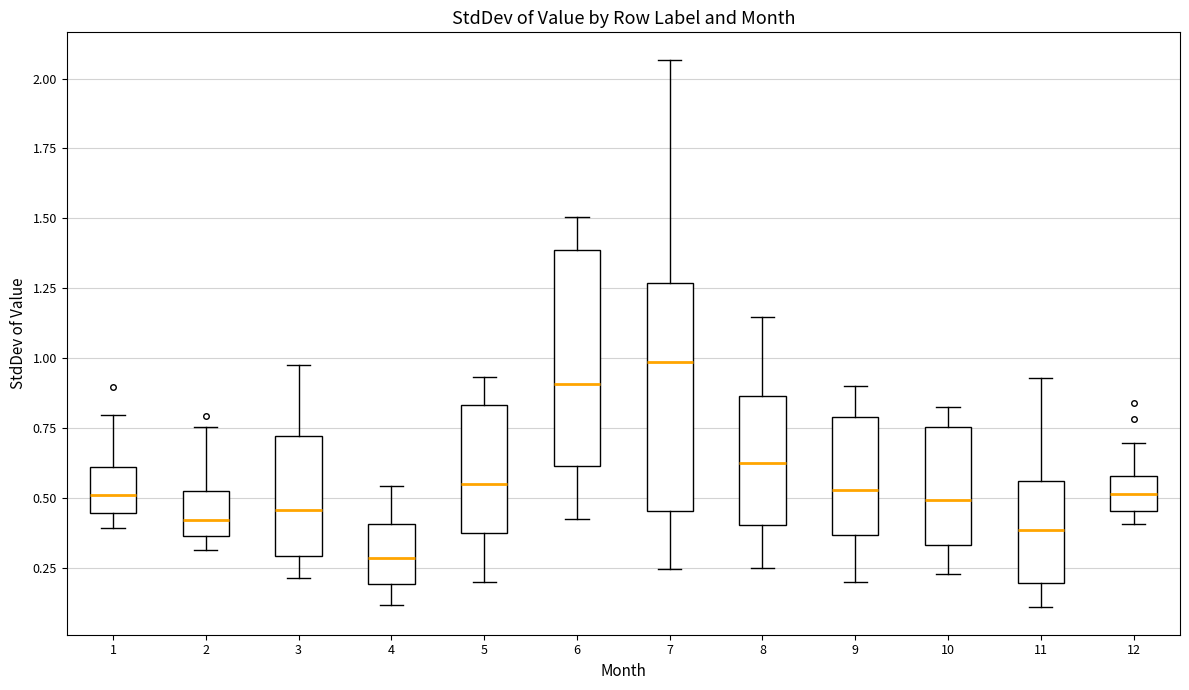

Reading left to right, read every box against the y-axis: the position of its median line, the range the box covers, and the ends of its whiskers. The values are not printed on the chart, so give them approximately, as read against the axis.

1: median 0.50, box 0.45 to 0.60, whiskers 0.40 to 0.80
2: median 0.40, box 0.35 to 0.55, whiskers 0.30 to 0.75
3: median 0.45, box 0.30 to 0.70, whiskers 0.20 to 1.00
4: median 0.30, box 0.20 to 0.40, whiskers 0.10 to 0.55
5: median 0.55, box 0.40 to 0.85, whiskers 0.20 to 0.95
6: median 0.90, box 0.60 to 1.40, whiskers 0.45 to 1.50
7: median 1.00, box 0.45 to 1.25, whiskers 0.25 to 2.05
8: median 0.65, box 0.40 to 0.85, whiskers 0.25 to 1.15
9: median 0.55, box 0.35 to 0.80, whiskers 0.20 to 0.90
10: median 0.50, box 0.35 to 0.75, whiskers 0.25 to 0.80
11: median 0.40, box 0.20 to 0.55, whiskers 0.10 to 0.95
12: median 0.50, box 0.45 to 0.60, whiskers 0.40 to 0.70